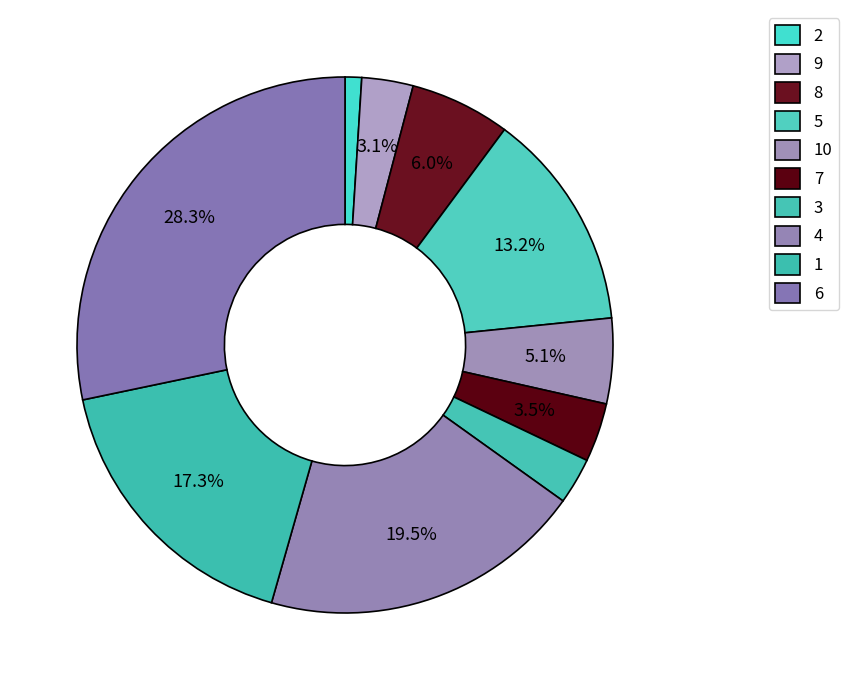

True or false: 6 accounts for 28% of the total.

True